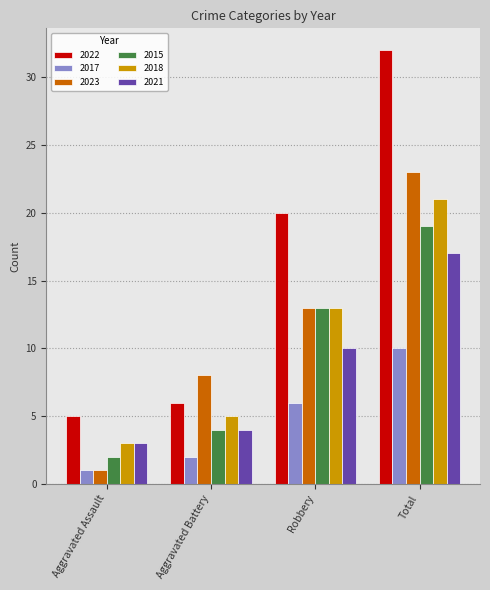

At which category does the chart reach its minimum across all series?

Aggravated Assault